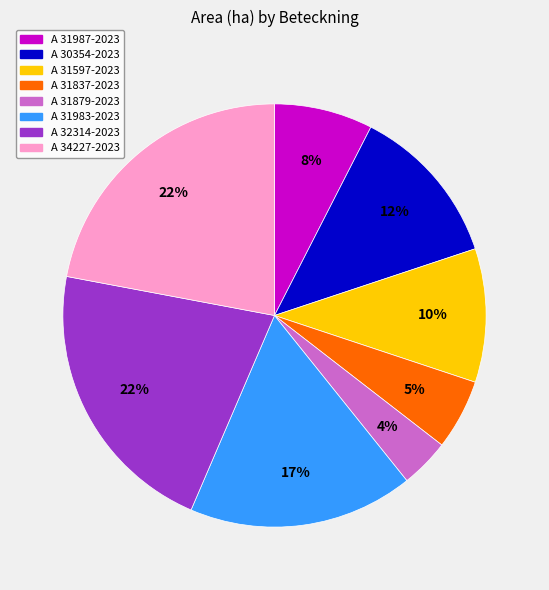

Which category has the smallest portion of the pie?

A 31879-2023